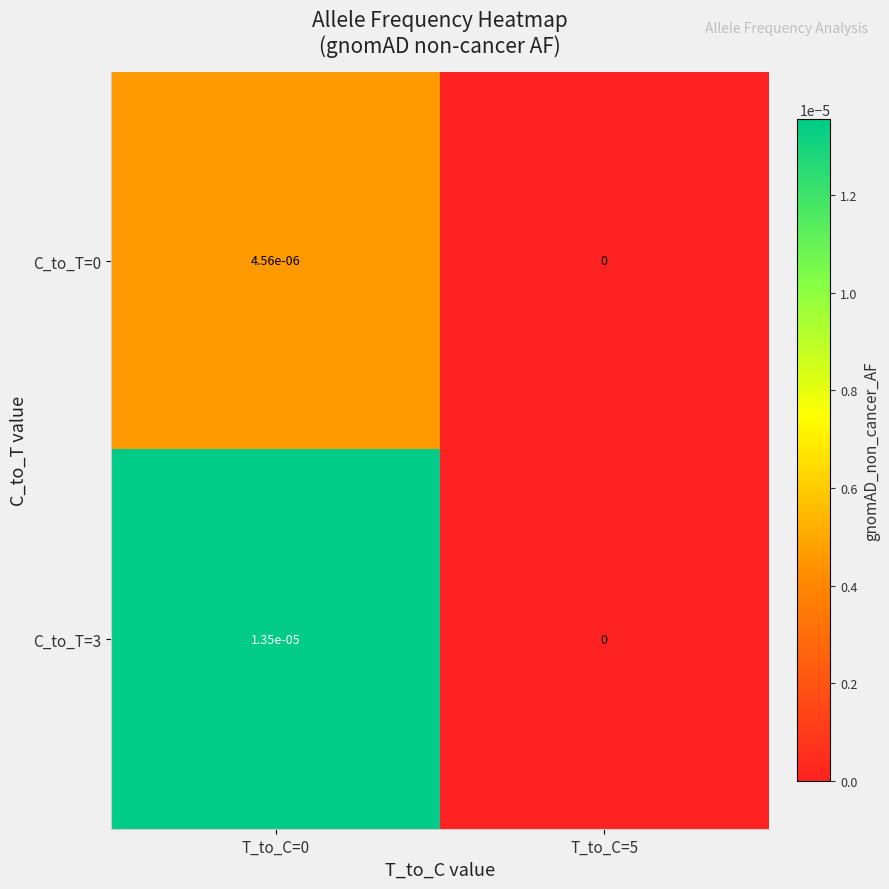

Which series has the largest total across all categories?

C_to_T=3